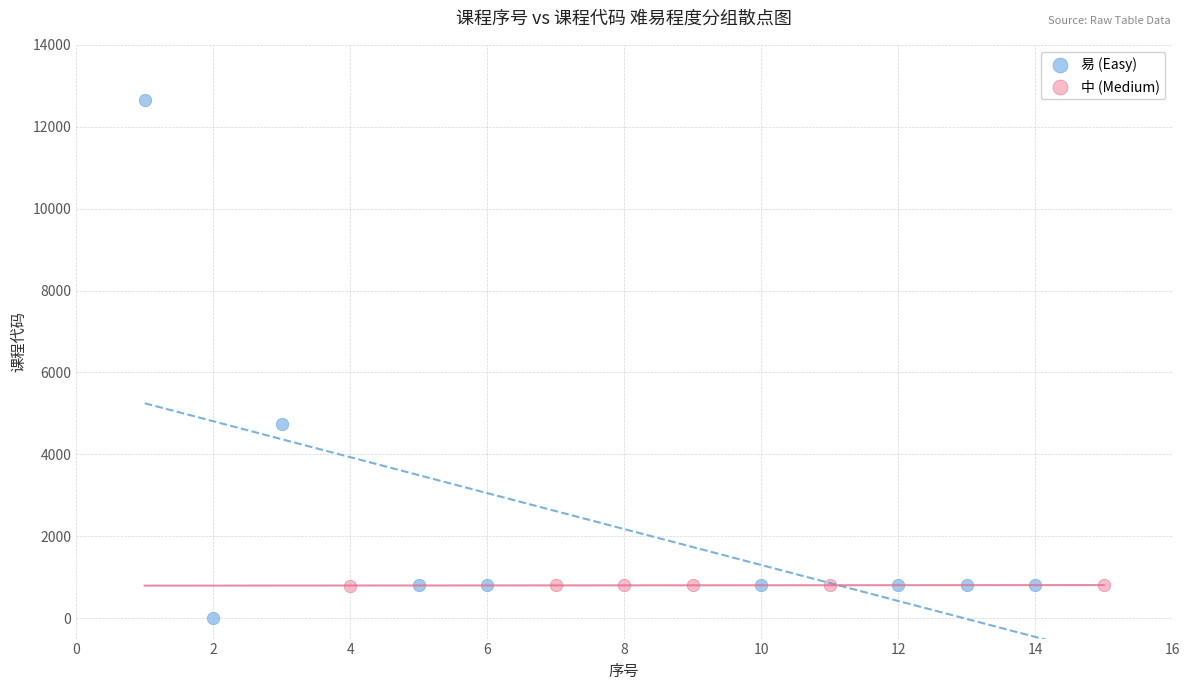

Which series has the largest Y range (max minus min)?

易 (Easy)